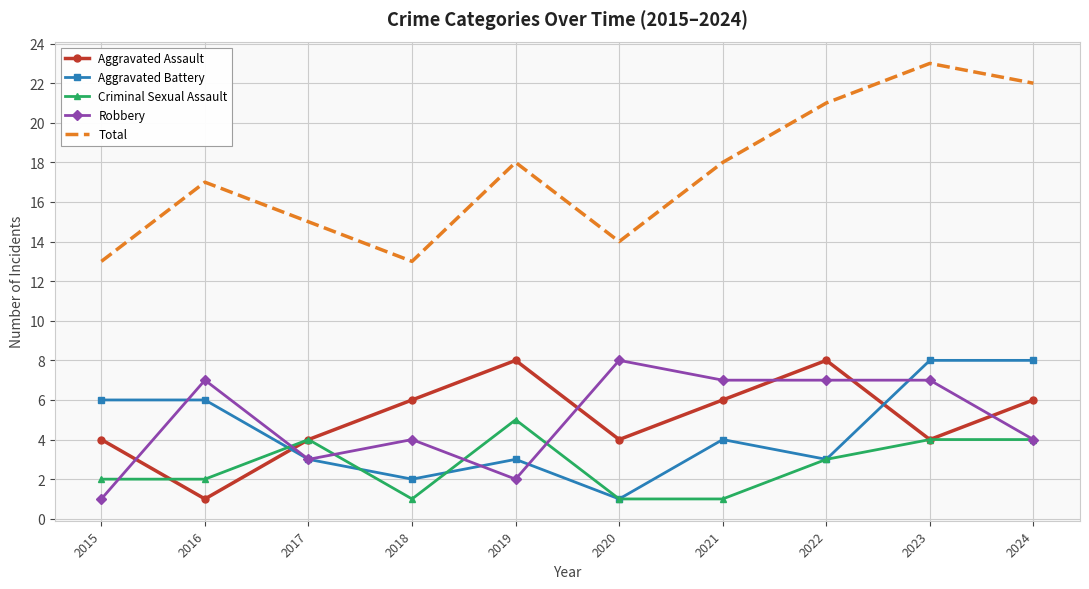

What is the spread (max minus min) of values at 2015?

12